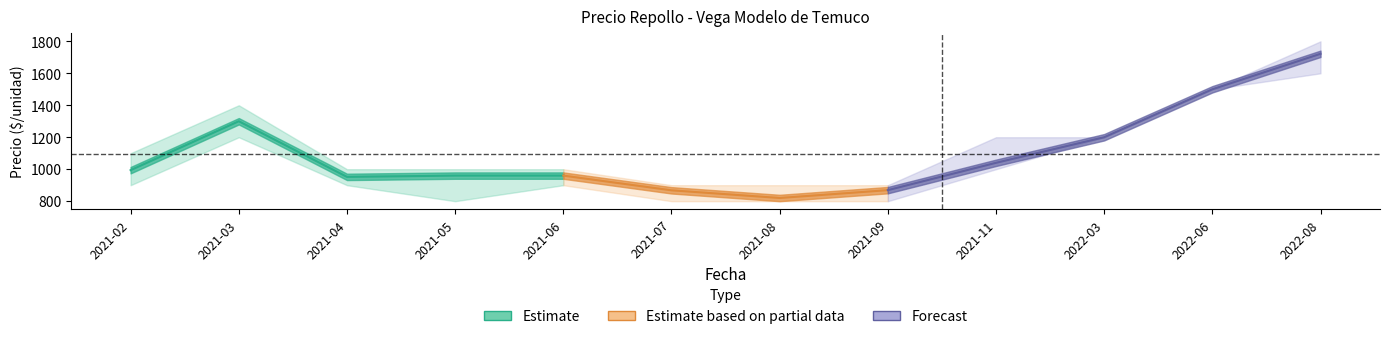

True or false: Precio promedio ponderado and Precio maximo cross at least once.

False